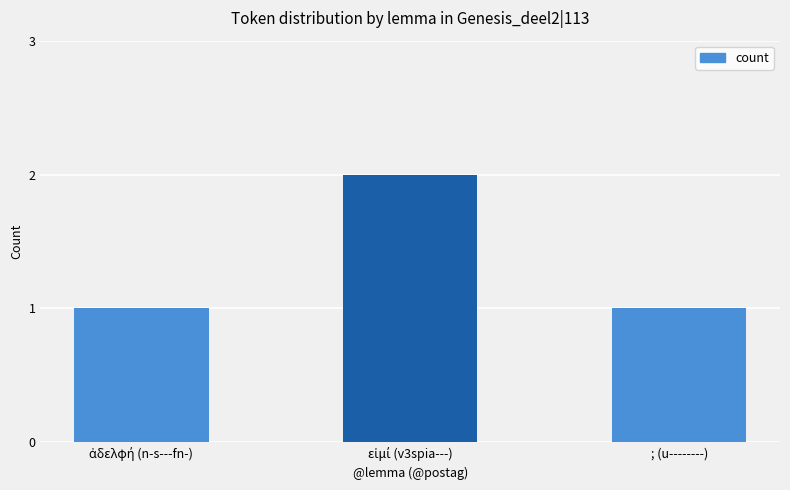

Are the bars grouped side by side (vs. stacked)?

No